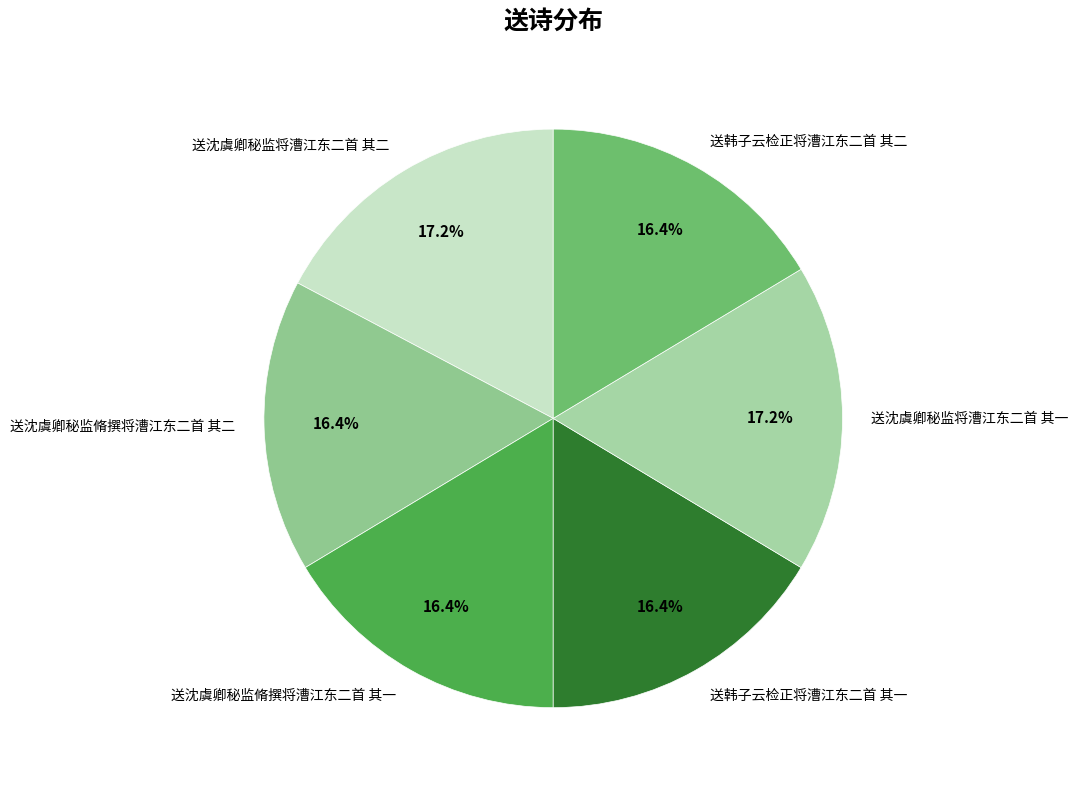

Does 送沈虞卿秘监将漕江东二首 其二 represent more than half of the total?

No